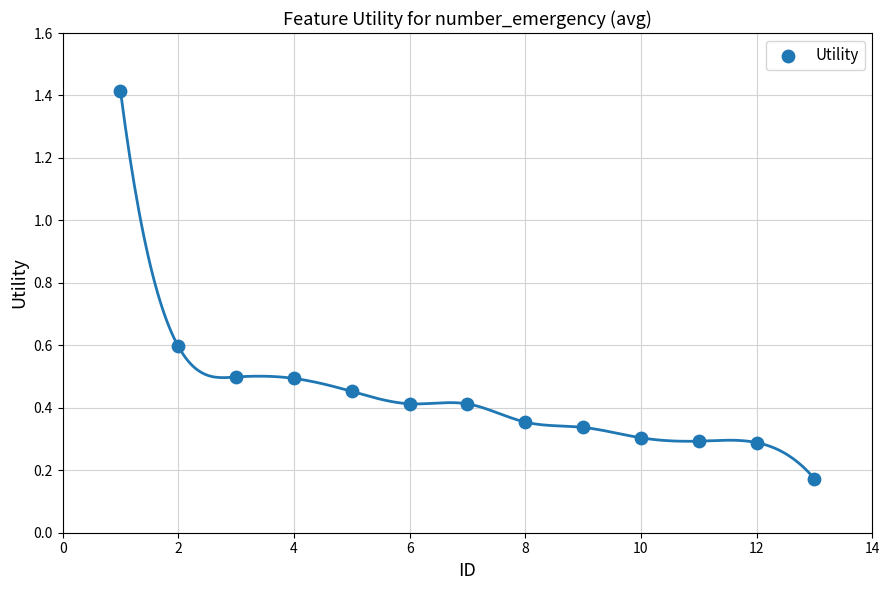

What is the range of X values (max minus min)?

12.0